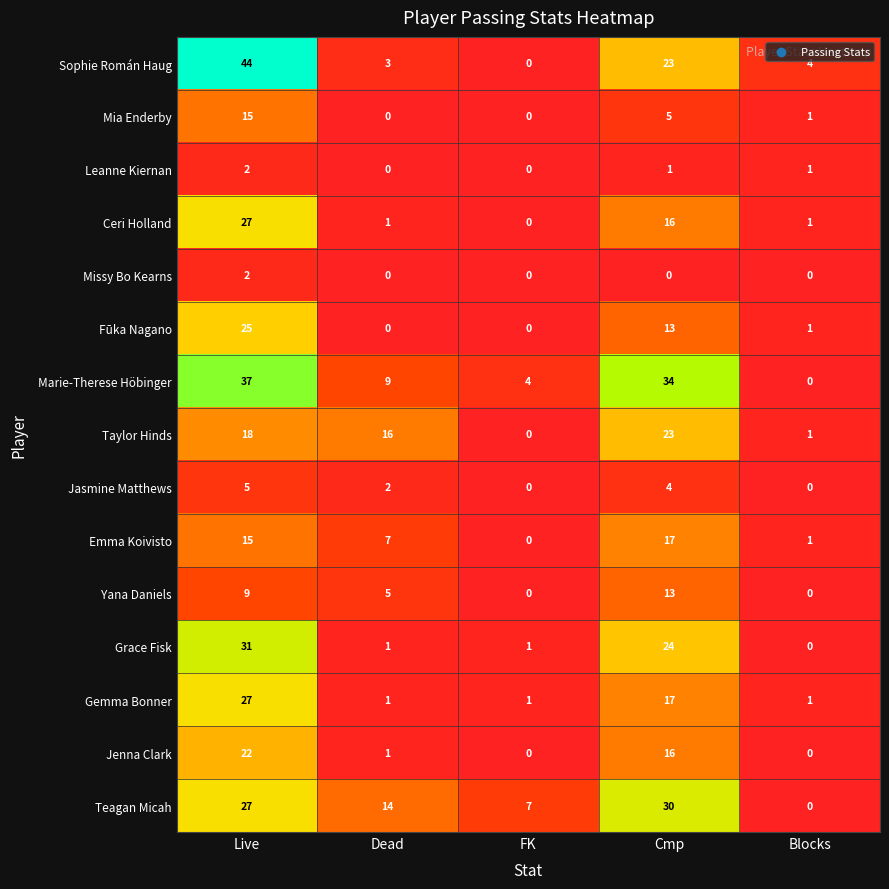

Between Dead and Blocks, which series saw the biggest shift?

Taylor Hinds